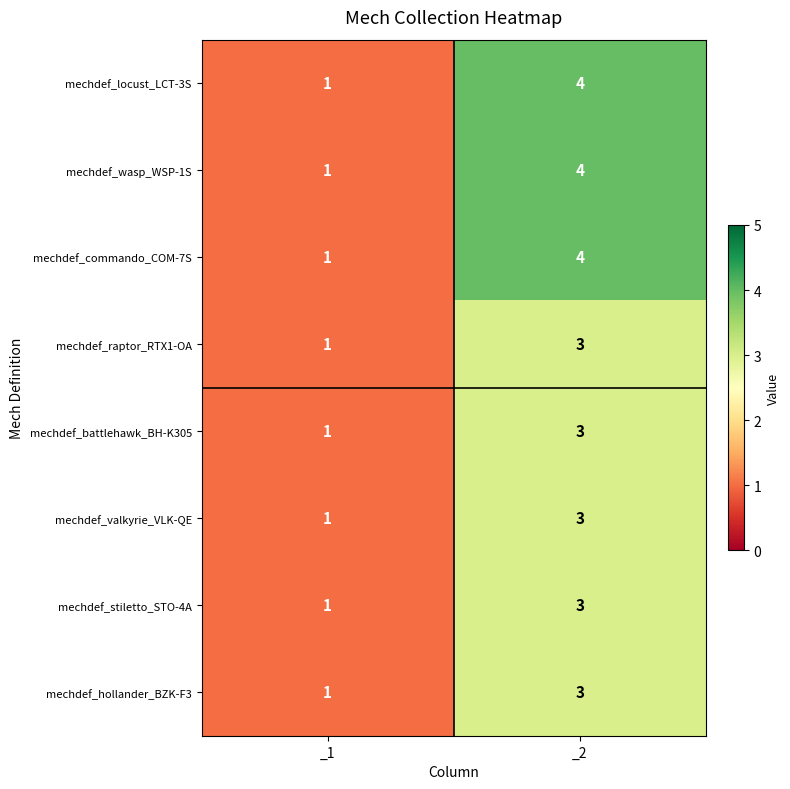

What is the total value across all series at _2?

27